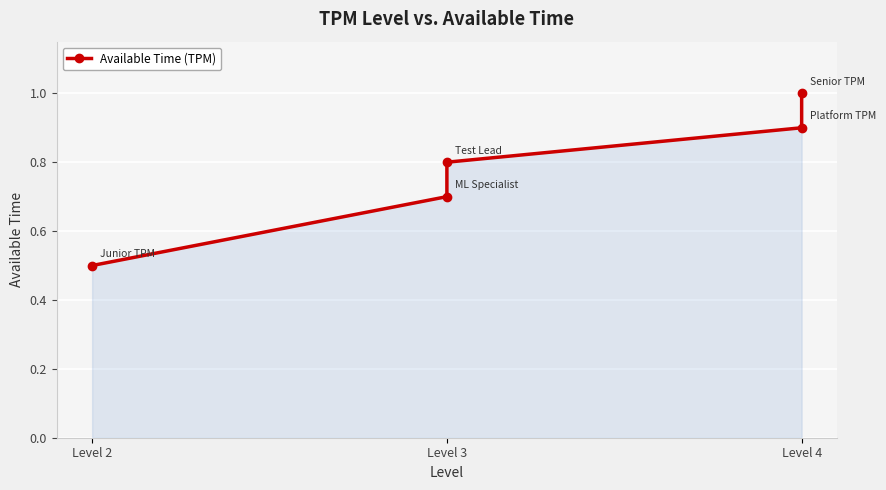

What is the sum of the values at Level 2 and Level 4?

1.5